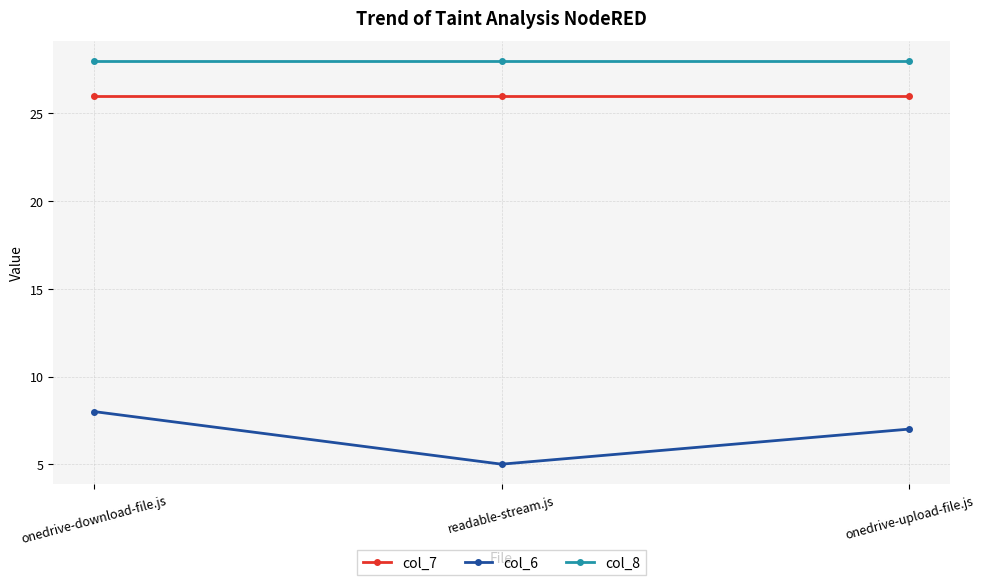

How many lines are shown in the chart?

3